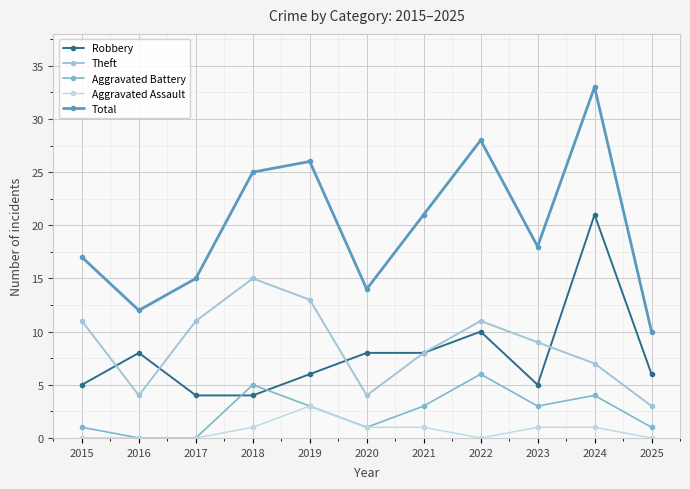

What are all the series names shown in the legend?

Robbery, Theft, Aggravated Battery, Aggravated Assault, Total